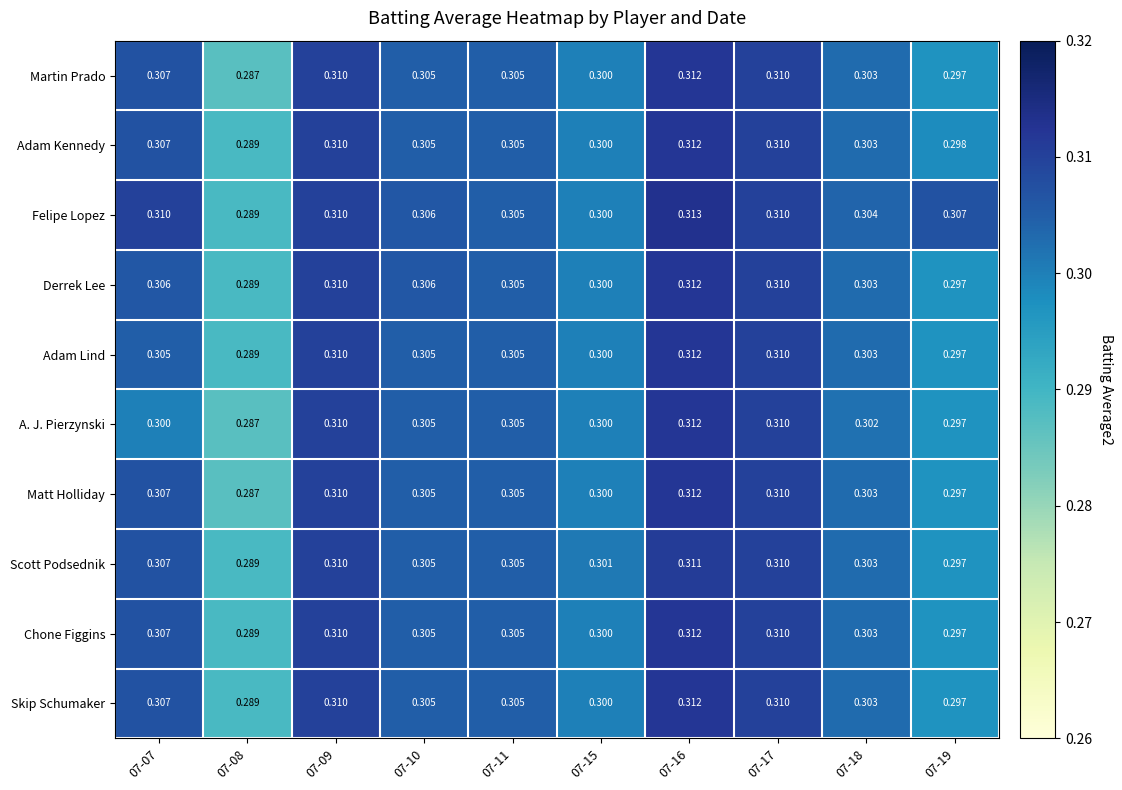

Which series has the largest total across all categories?

Felipe Lopez